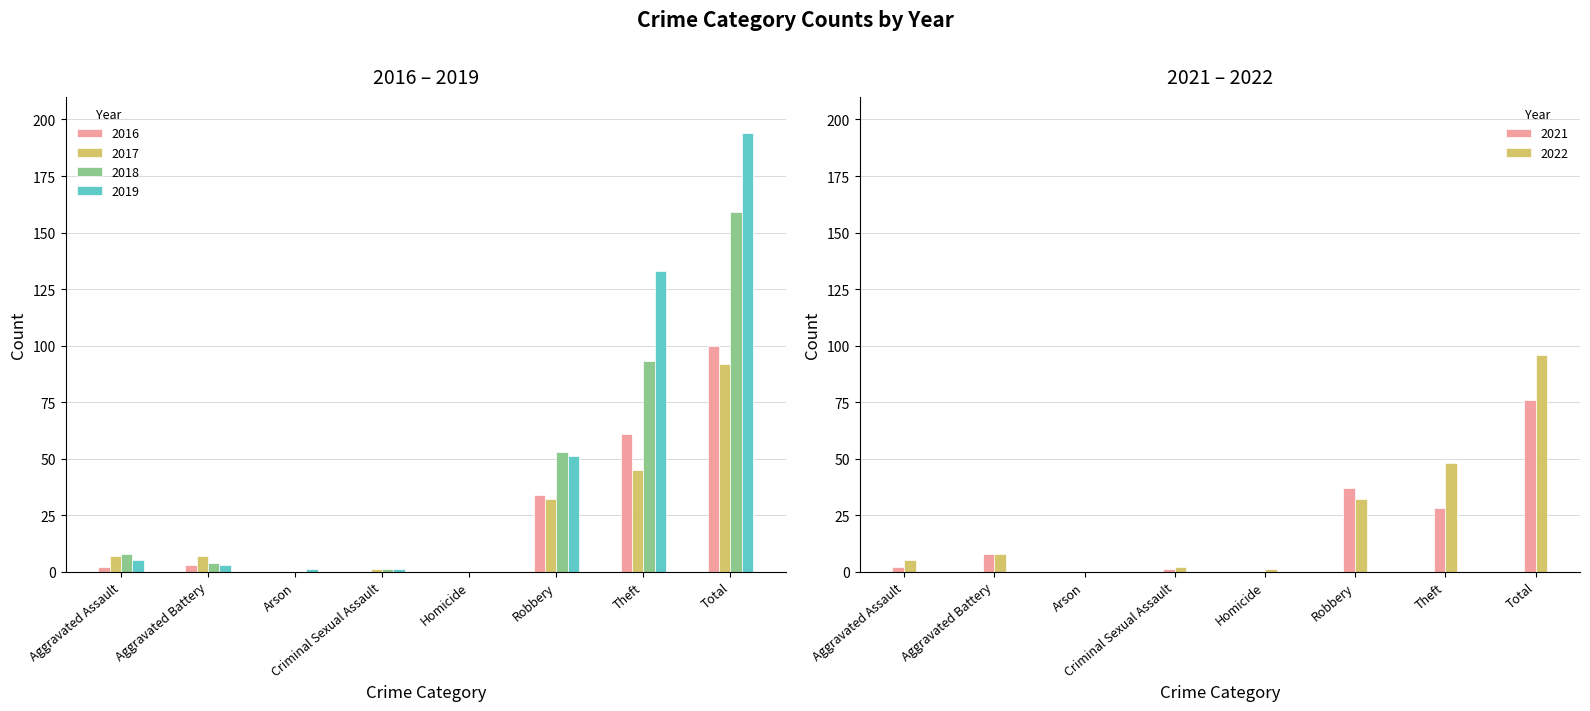

At which label is 2017 closest to 46?

Theft